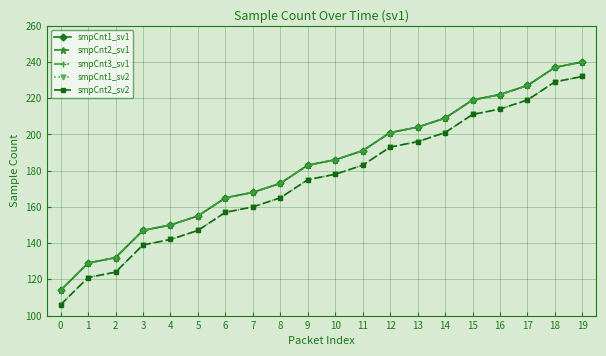

True or false: smpCnt1_sv2 and smpCnt2_sv2 cross at least once.

False